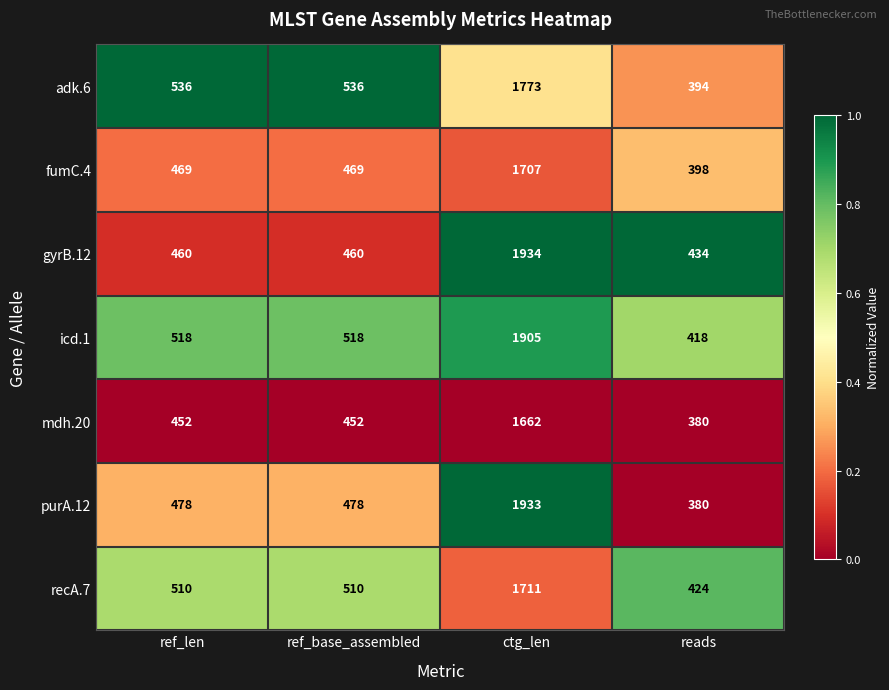

What is the spread (max minus min) of values at reads?

54